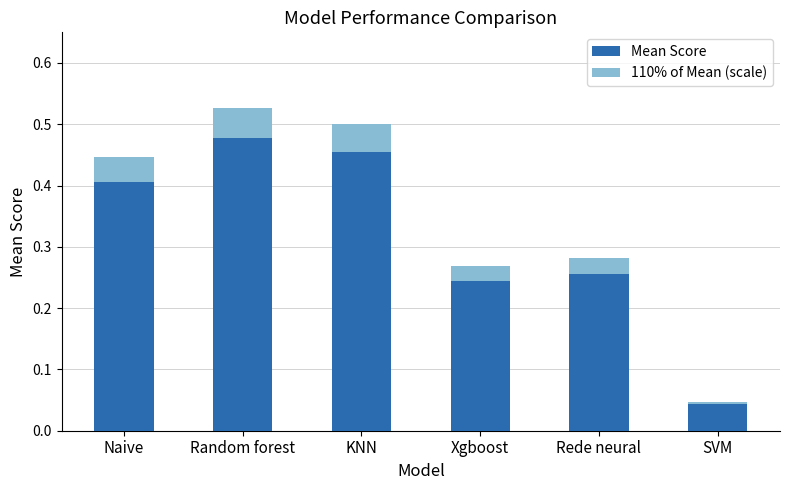

True or false: the data shows 0.0 at SVM.

True